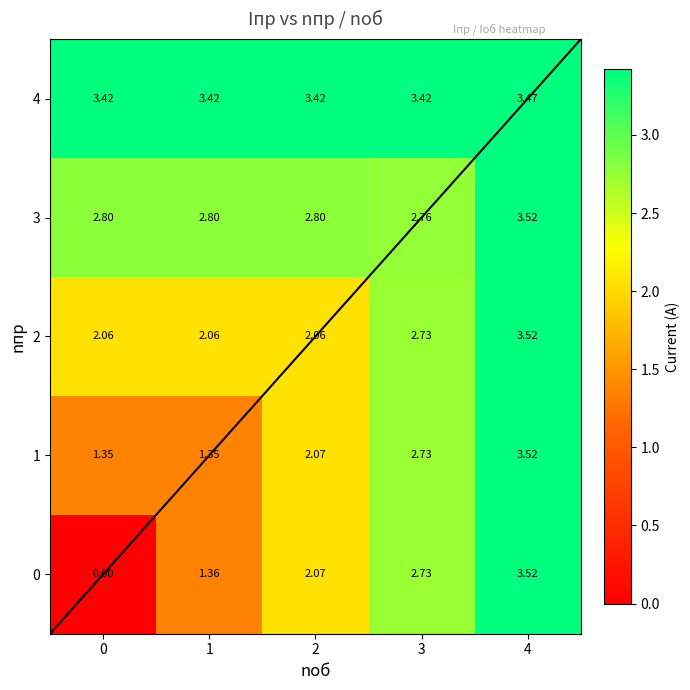

Rank the series by their average value, from highest to lowest.

4, 3, 2, 1, 0